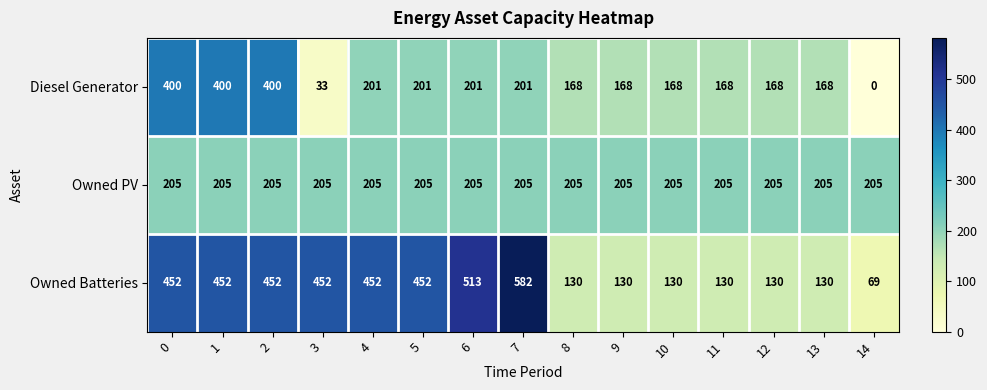

Which series has the largest range (max minus min)?

Owned Batteries